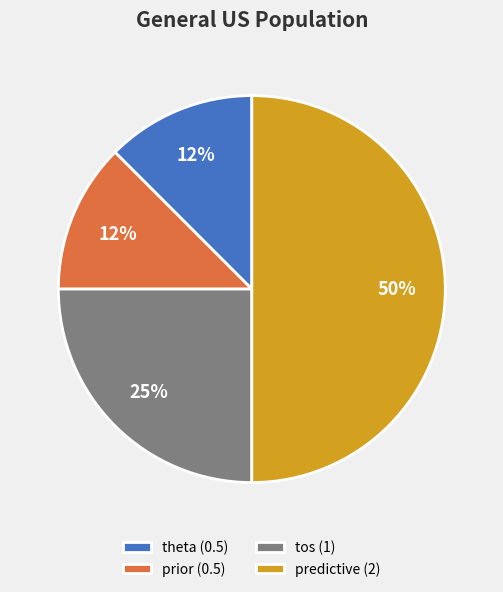

What is the ratio of the value at theta to the value at tos?

0.5